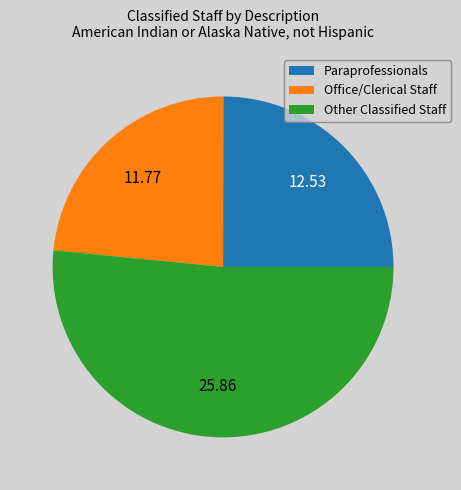

Do Paraprofessionals and Office/Clerical Staff together represent more than half of the pie?

No